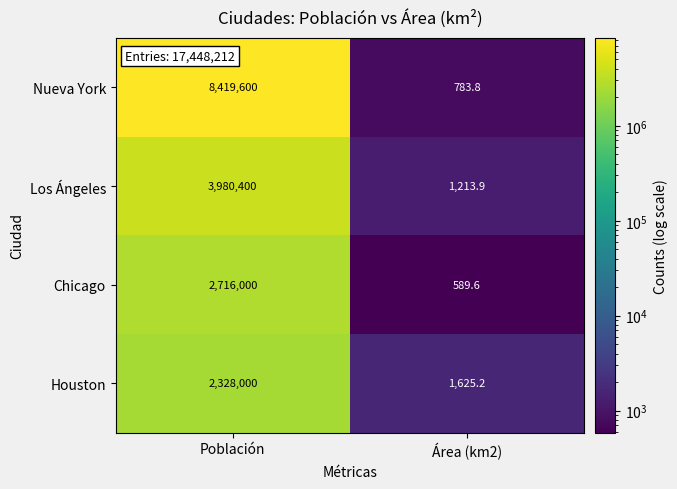

What is the smallest value displayed?

589.6